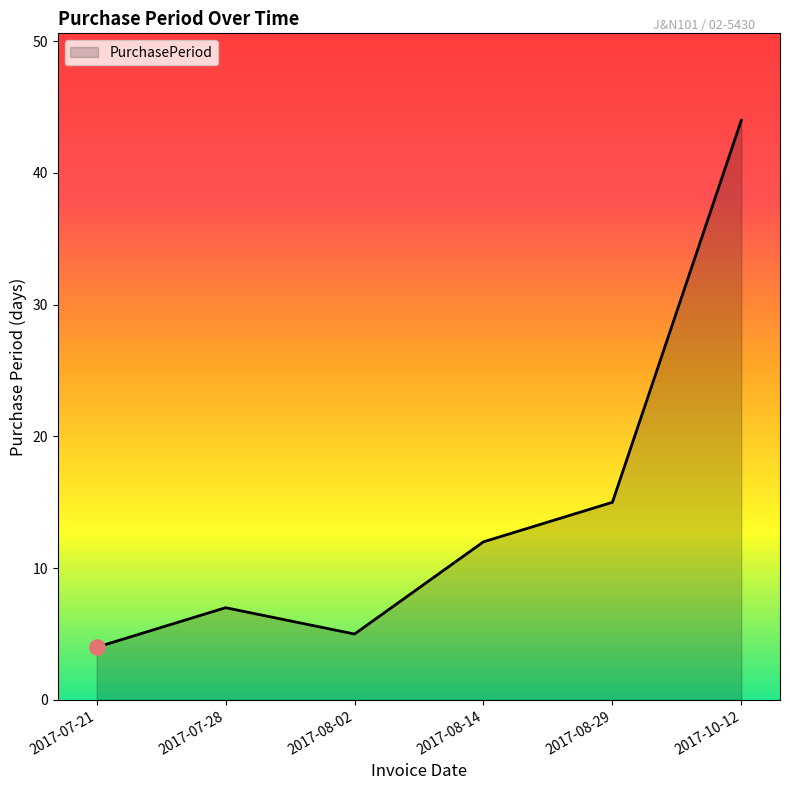

What is the change in value from 2017-07-21 to 2017-08-14?

+8